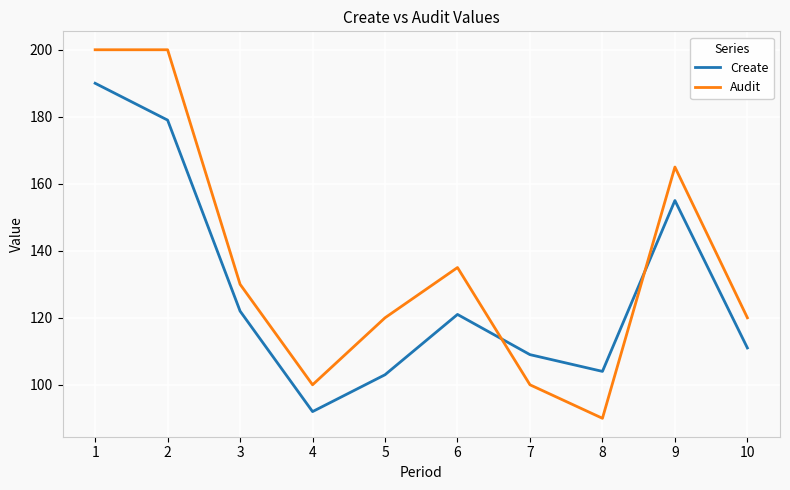

Which series has the largest range (max minus min)?

Audit